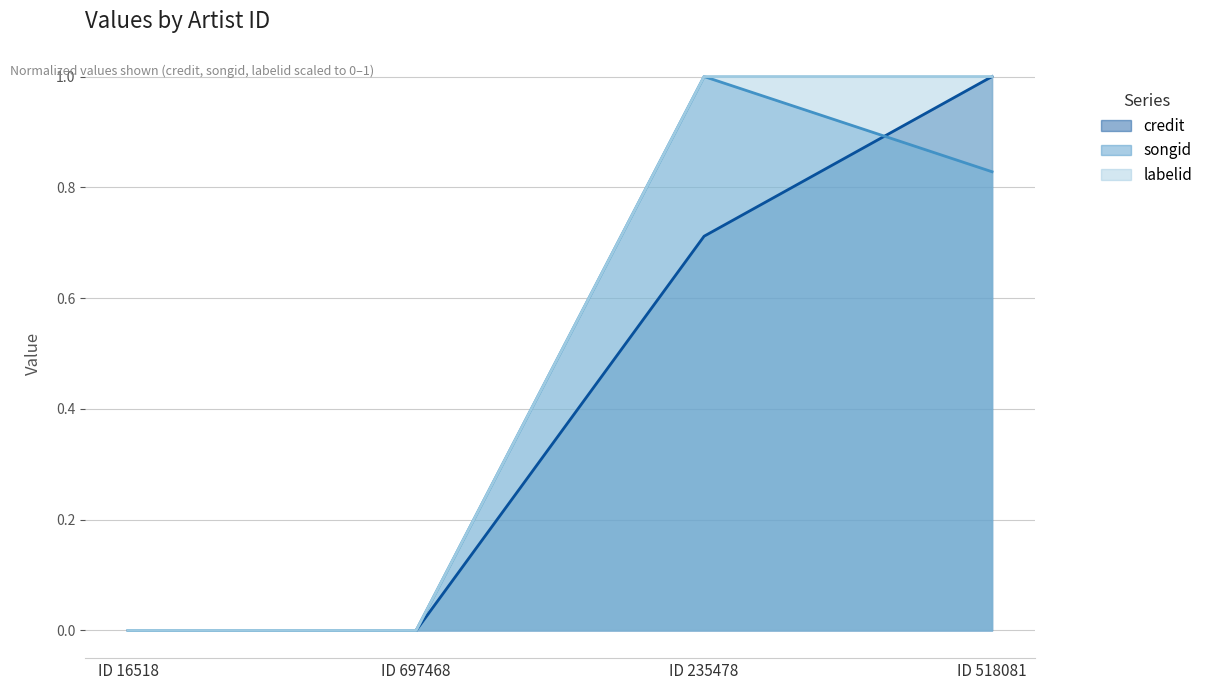

Reading right to left, transcribe all the data shown in this chart.

credit: 1.0	0.7	0.0	0.0
songid: 0.8	1.0	0.0	0.0
labelid: 1.0	1.0	0.0	0.0